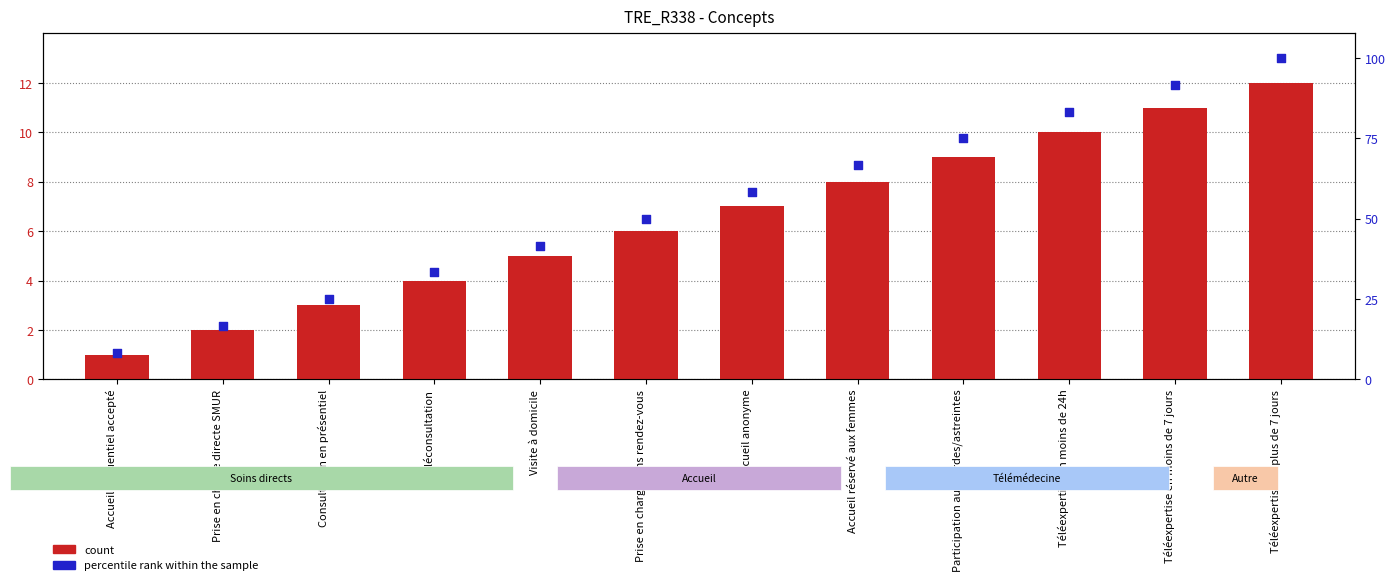

Which series has the widest spread of Y values?

percentile rank within the sample